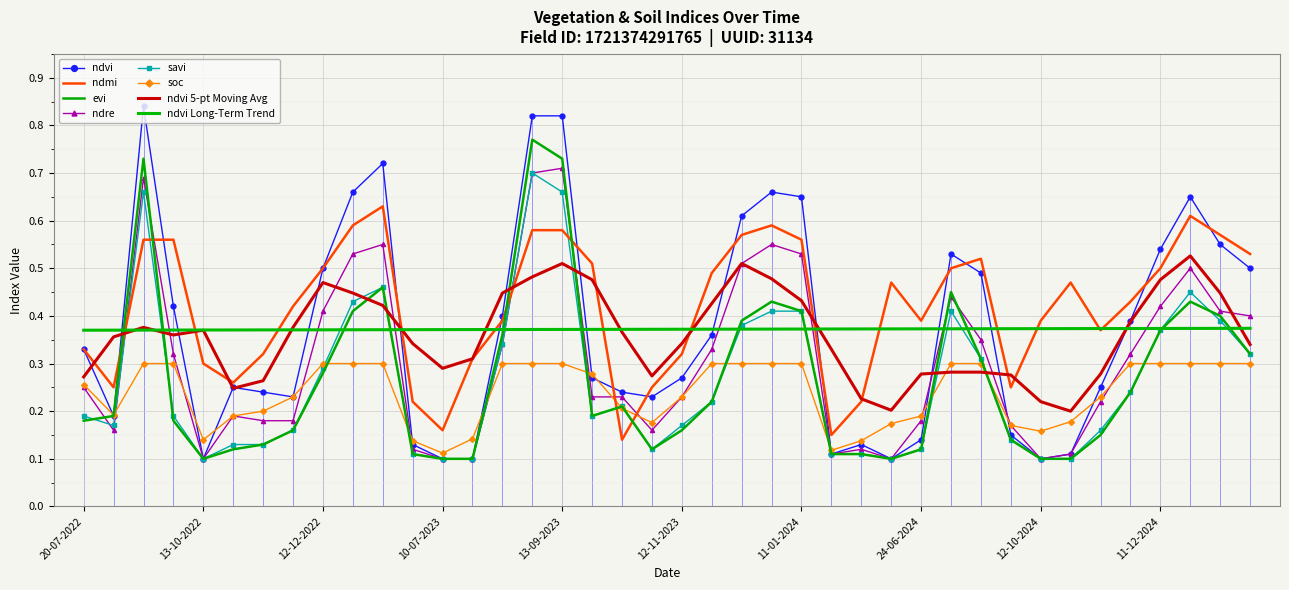

Is this an area chart (filled region under the line)?

No